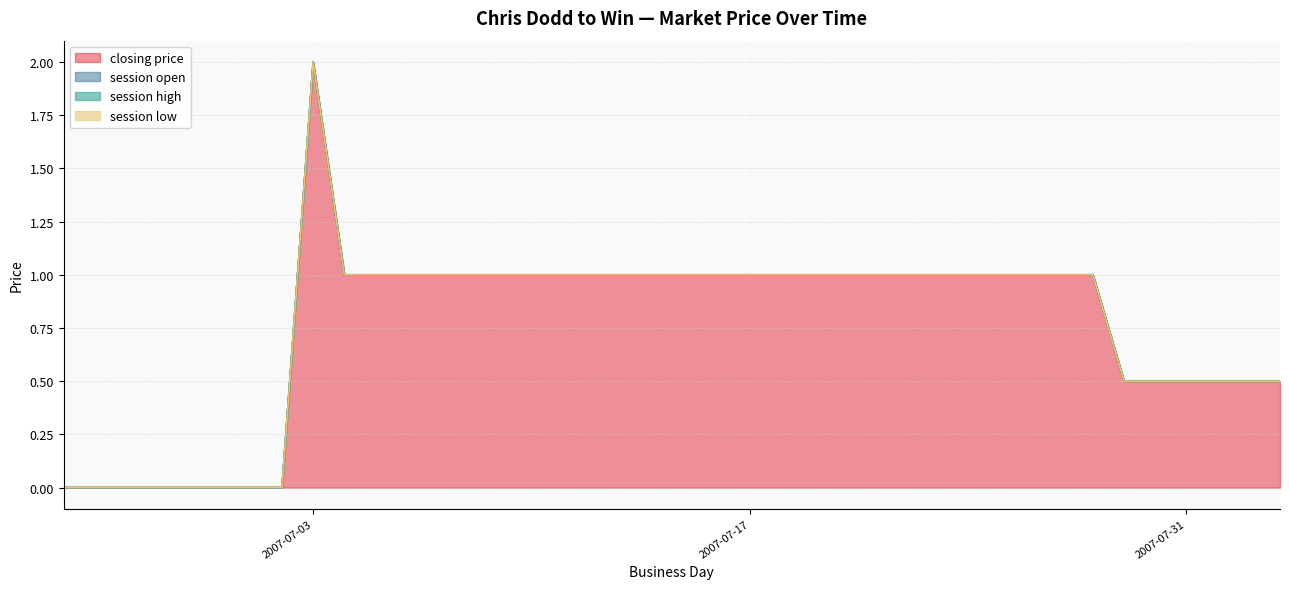

List the series in order of their peak value, lowest first.

session open, session high, session low, closing price